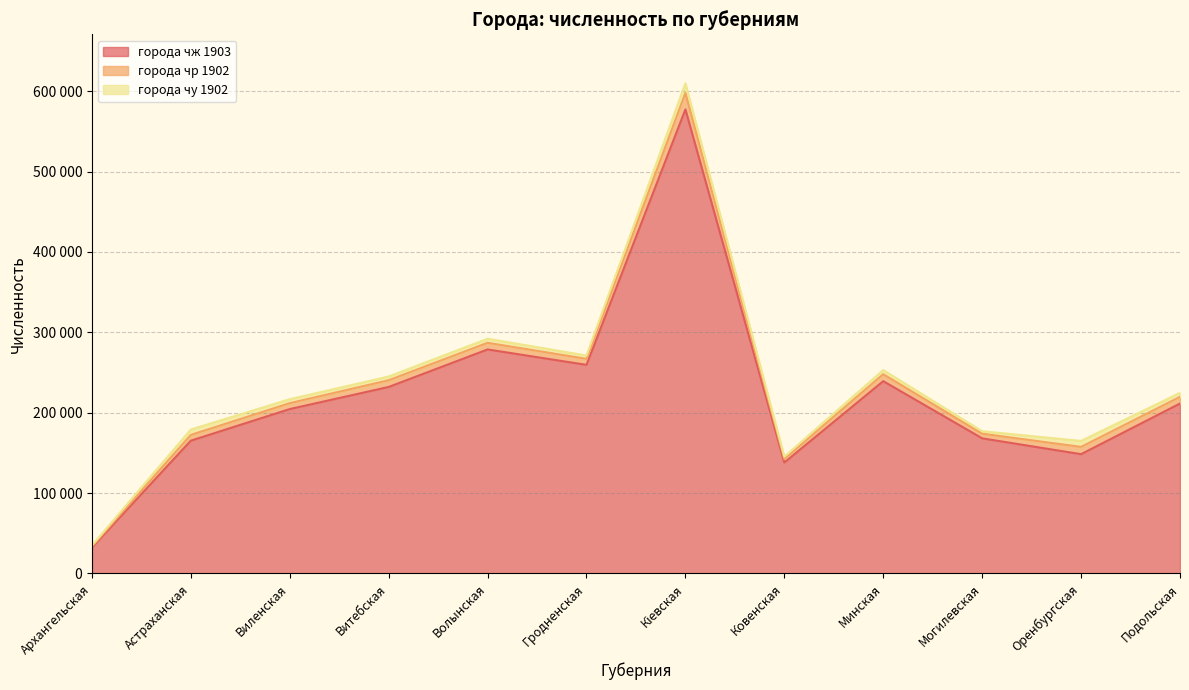

True or false: города чж 1903 has more than 0 interior local peaks.

True